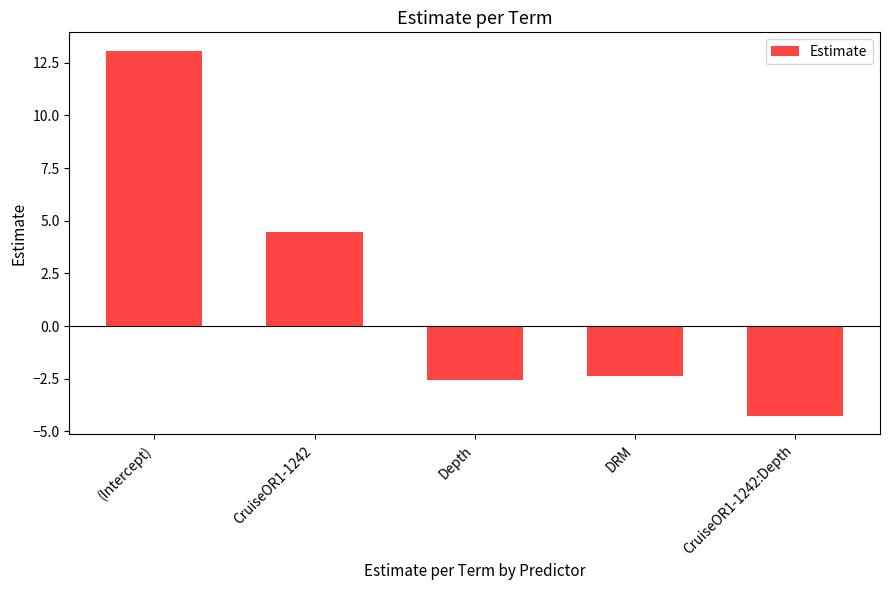

What is the greatest value displayed?

13.1